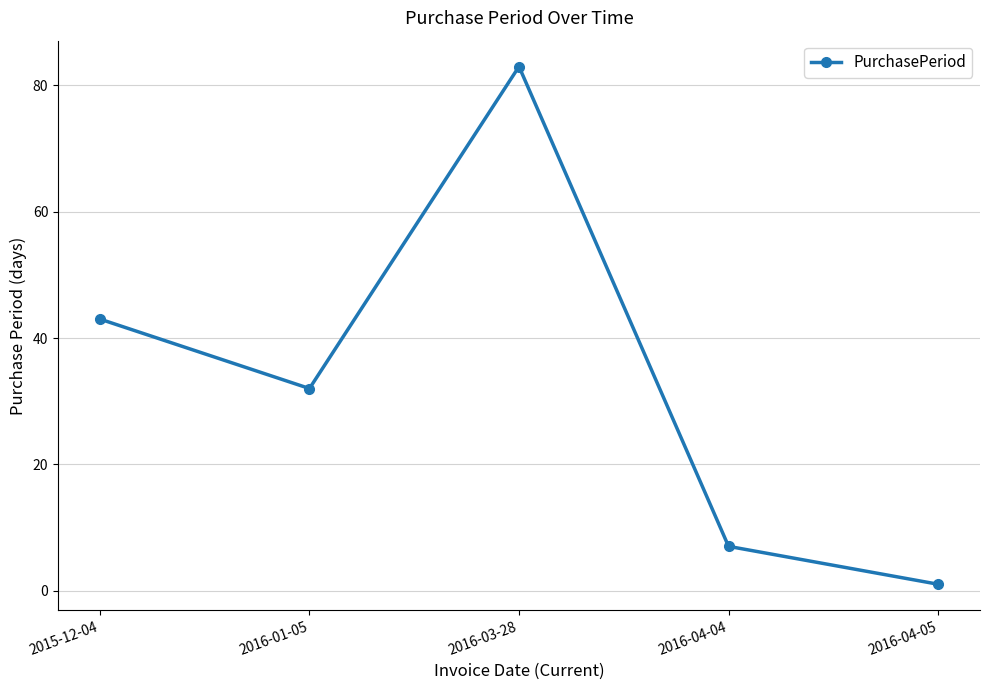

Where is the first local maximum?

2016-03-28